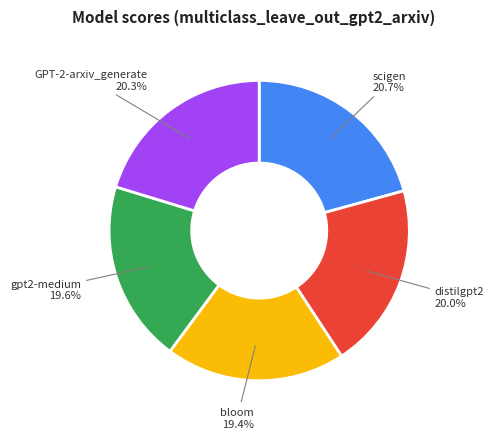

Is there a majority slice in this chart?

No